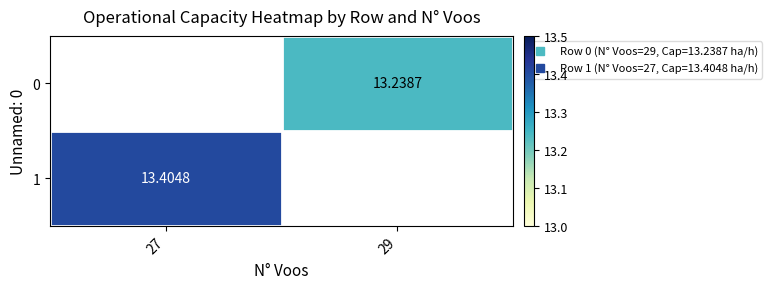

What is the smallest value displayed?

13.2